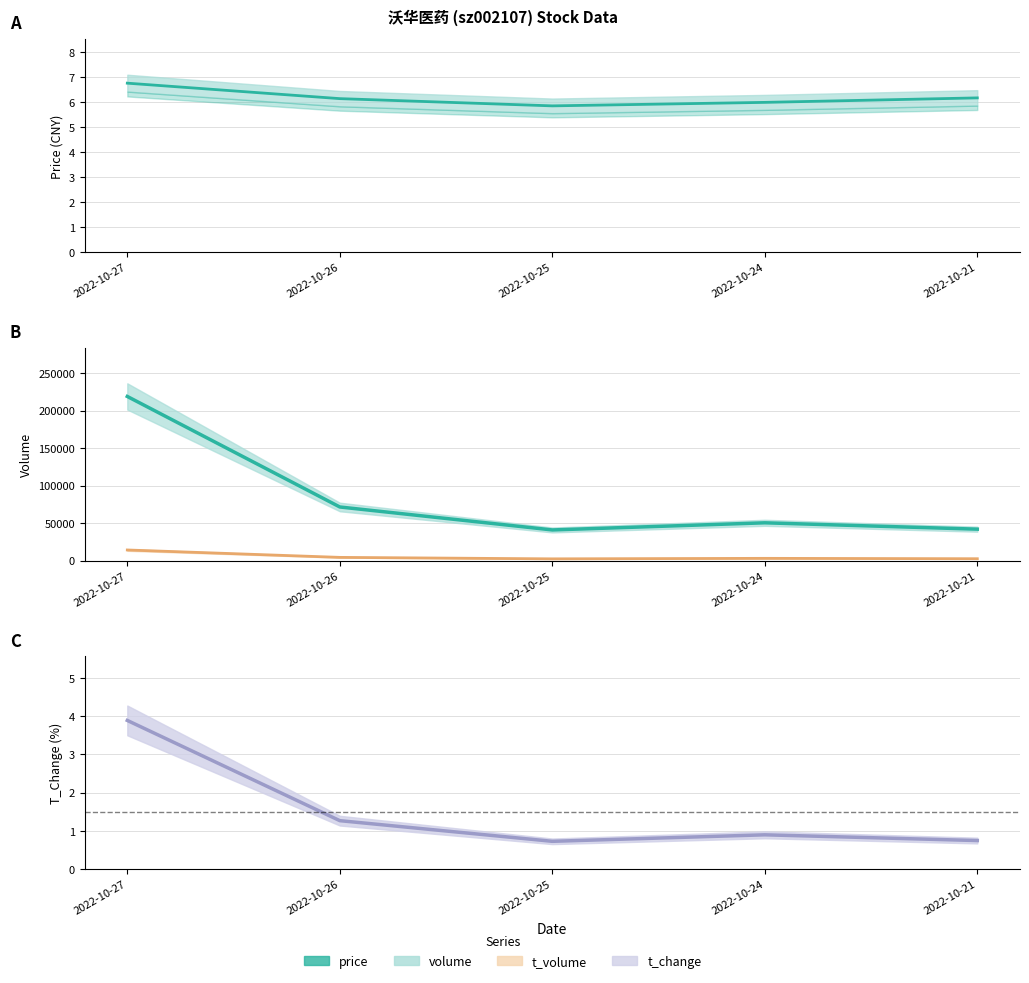

The value of t_change at 2022-10-26 is 1.3. True or false?

True